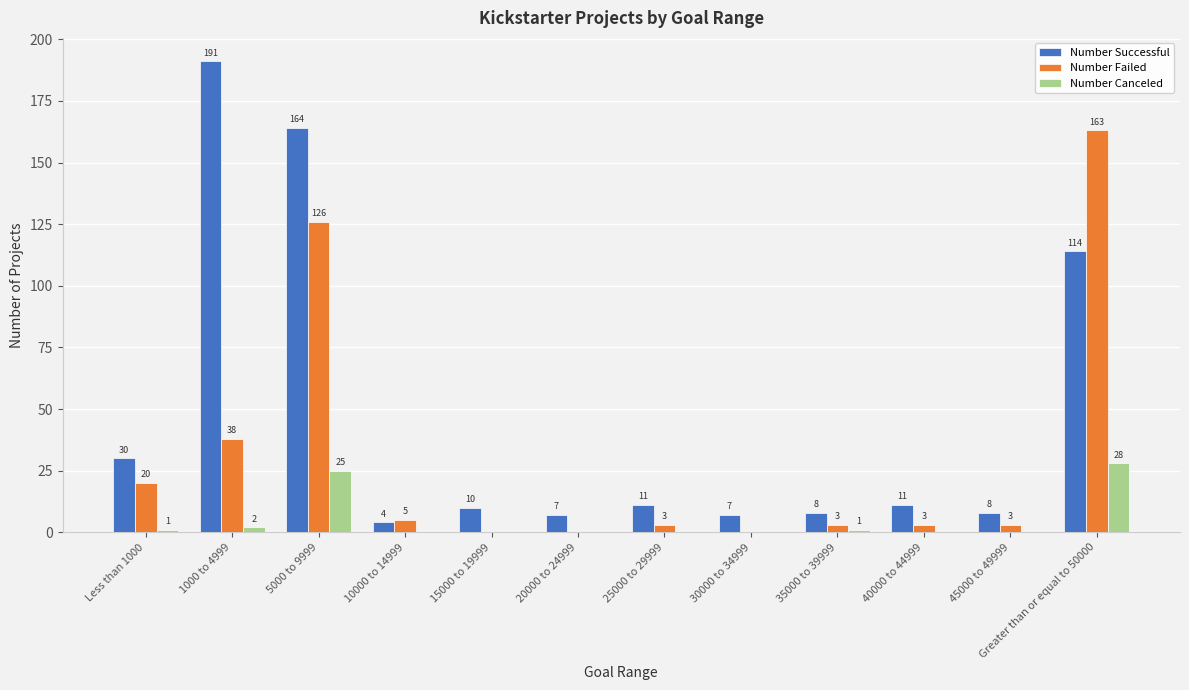

The value of Number Successful at 15000 to 19999 is 10. True or false?

True